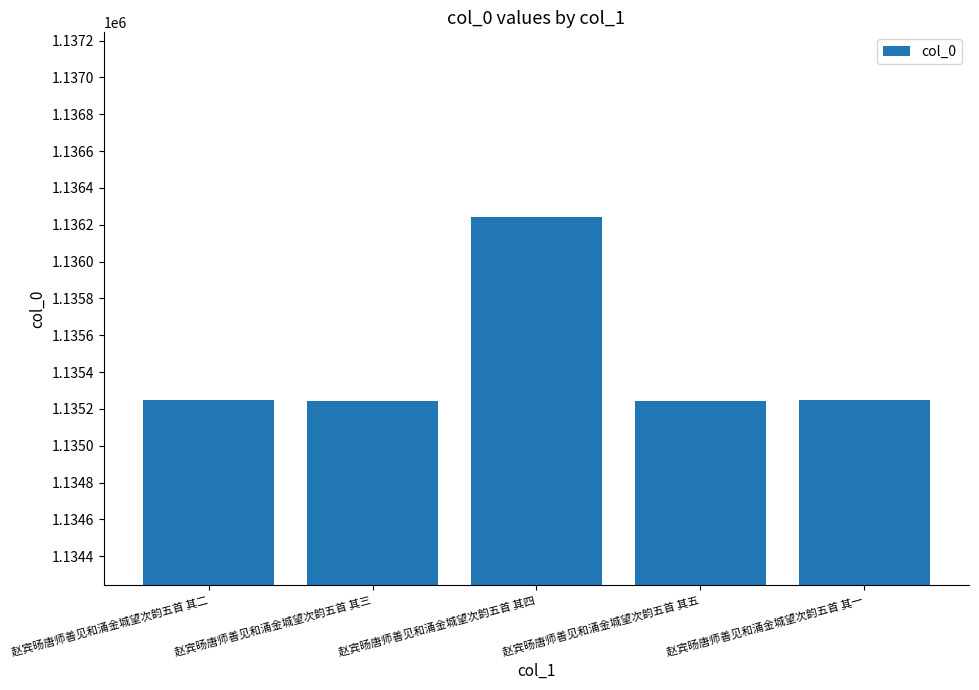

What is the label of the 3rd bar from the left?

赵宾旸唐师善见和涌金城望次韵五首 其四